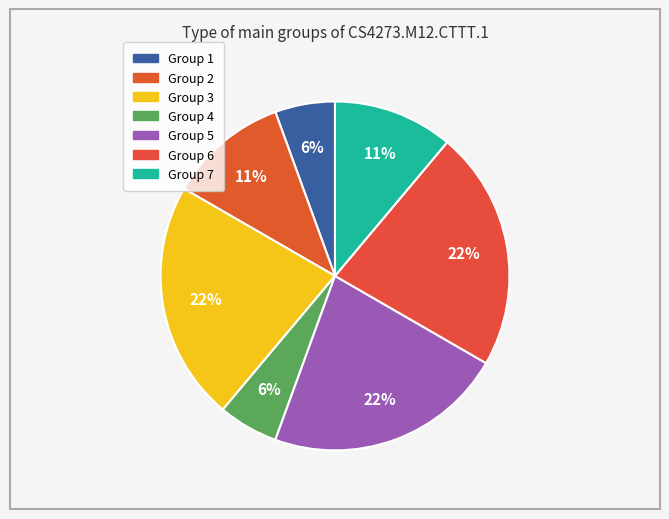

Is there any slice that represents more than half of the pie?

No